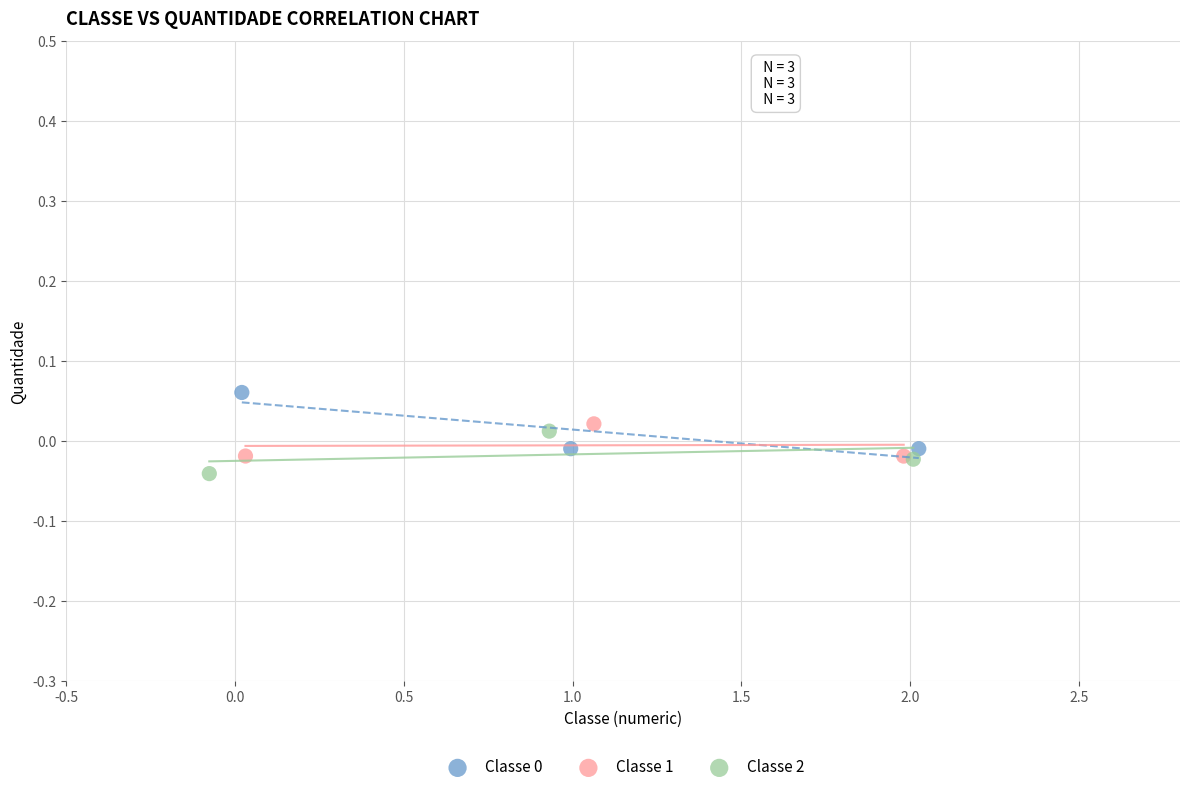

Which series reaches the minimum Y coordinate?

Classe 2